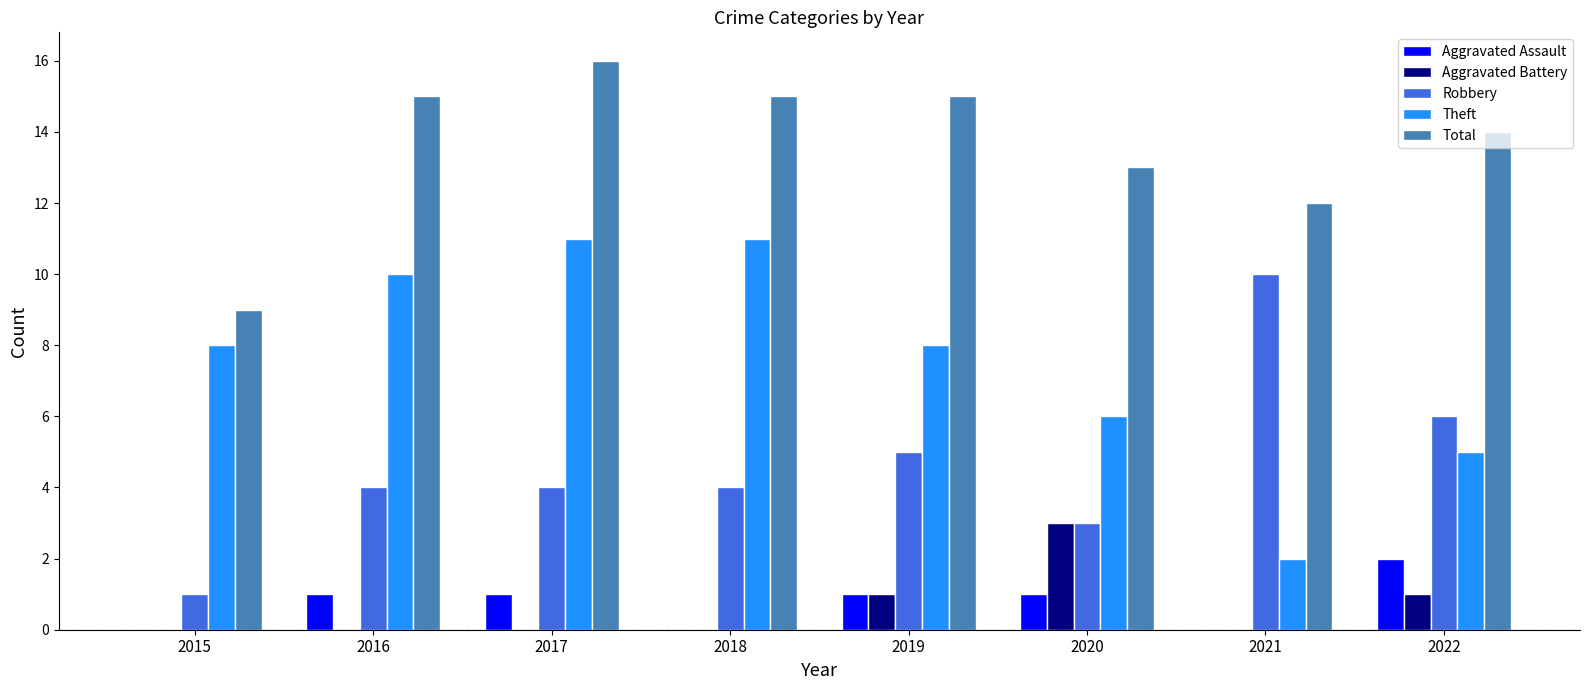

Which series has the largest total across all categories?

Total